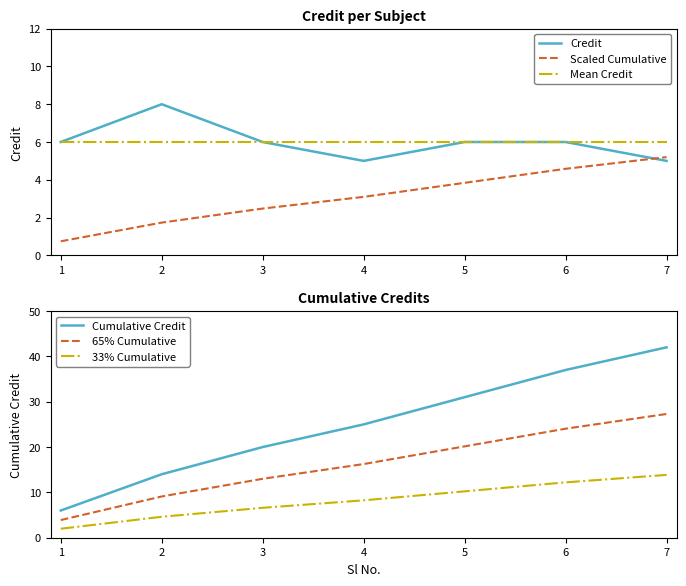

True or false: Mean Credit has a value of 8.2 at 6.

False